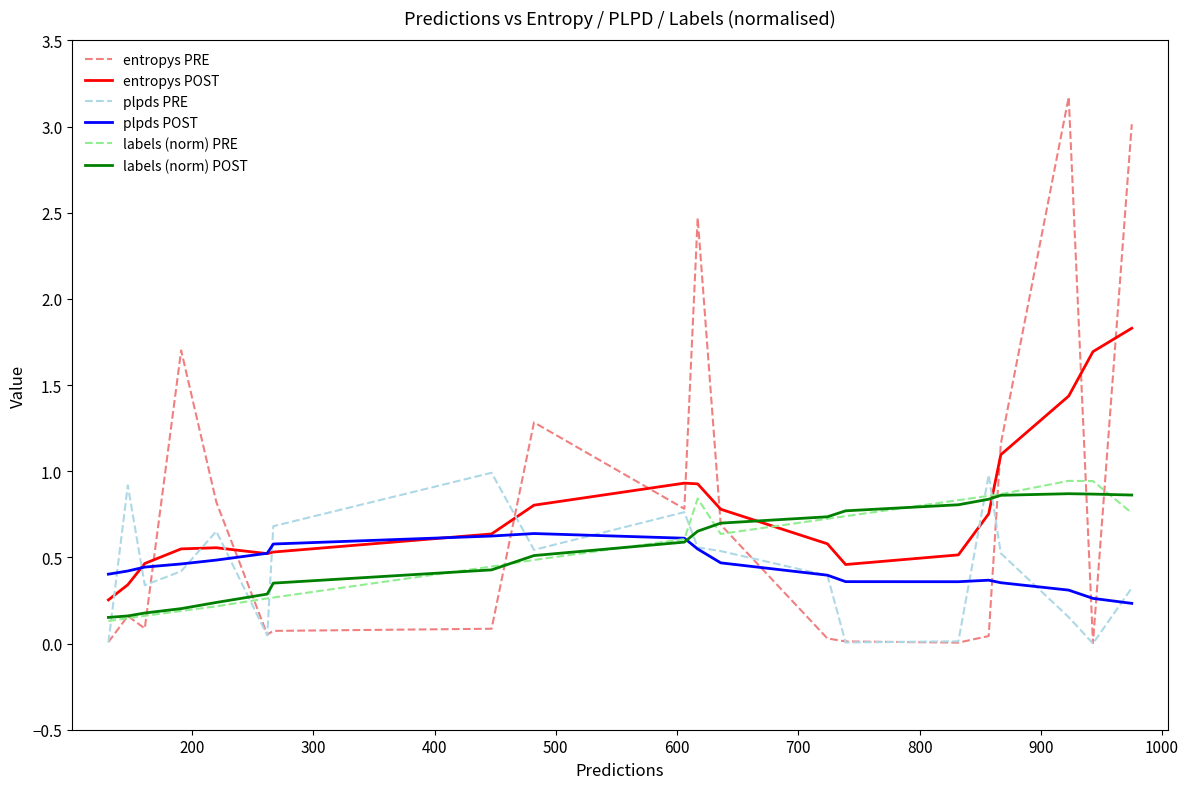

Is this an area chart (filled region under the line)?

No